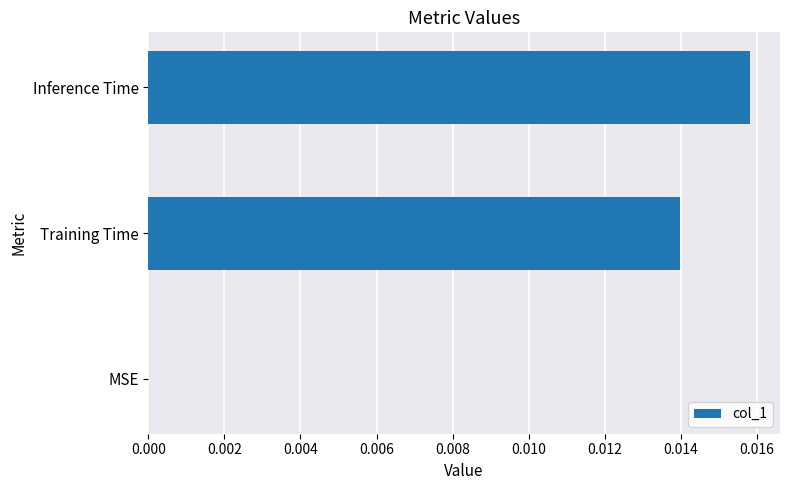

Which has a higher value, MSE or Training Time?

Training Time